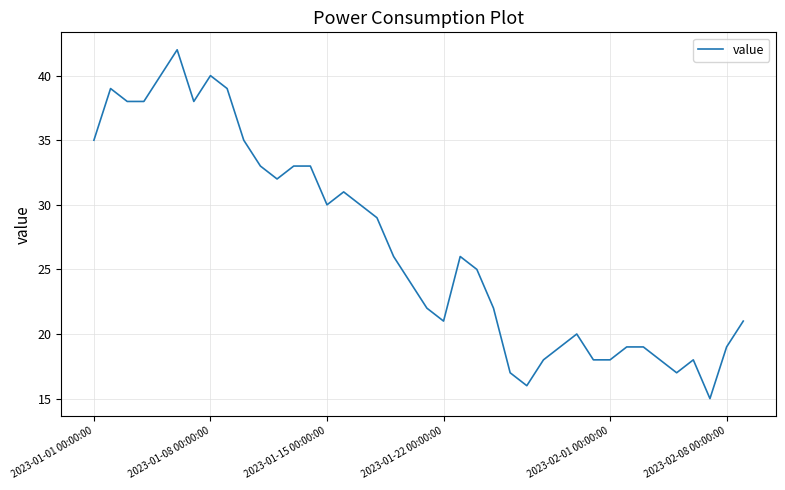

What is the smallest value displayed?

15